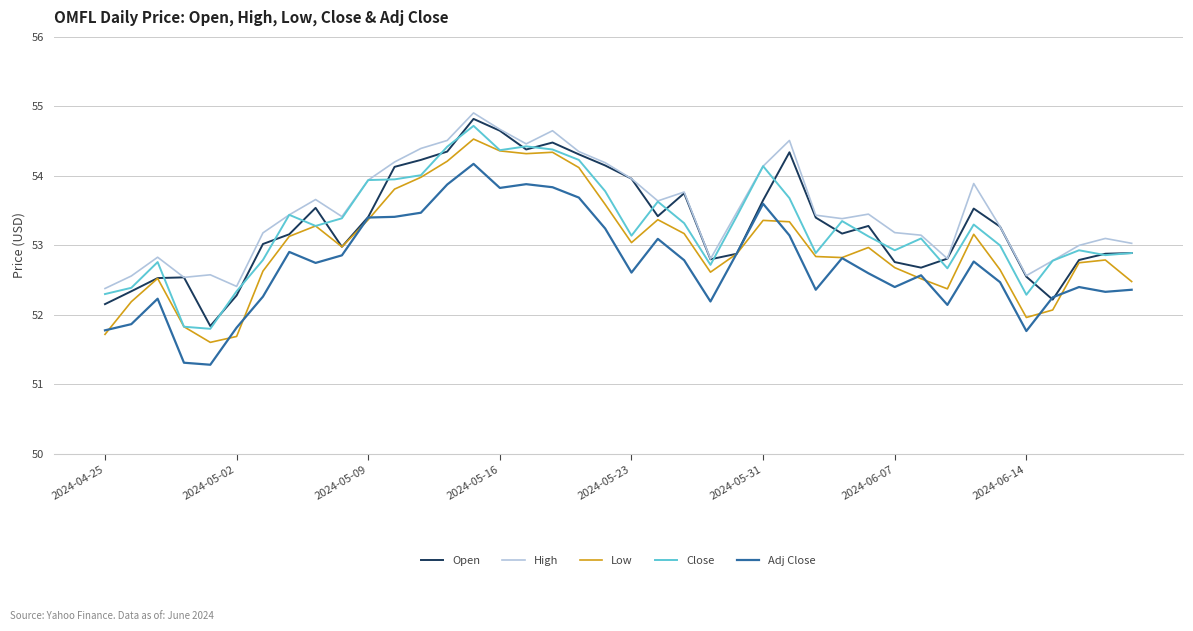

What is the greatest value displayed?

54.9